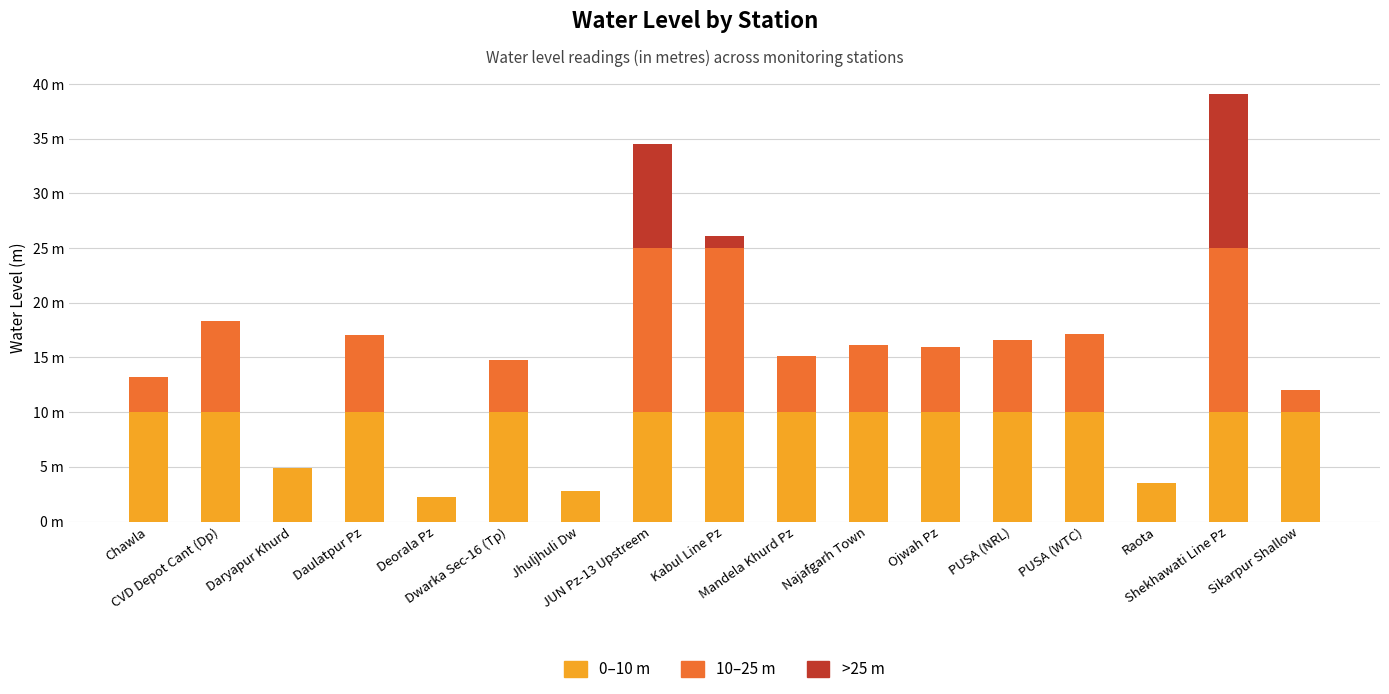

At which label is 0–10 m closest to 6?

Daryapur Khurd